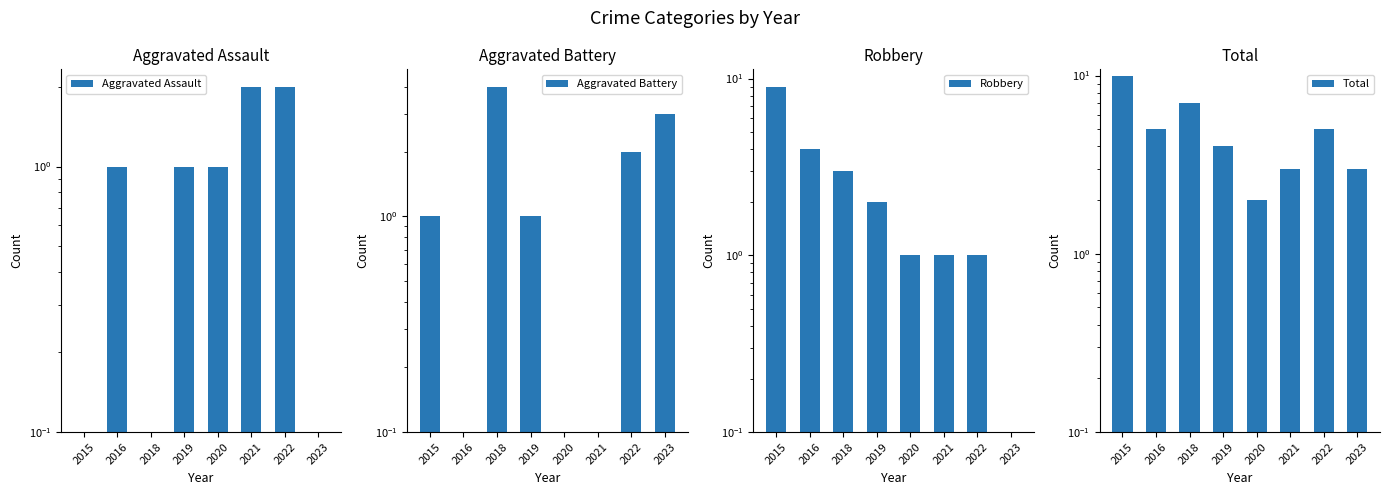

What is the minimum value for Robbery?

0.1